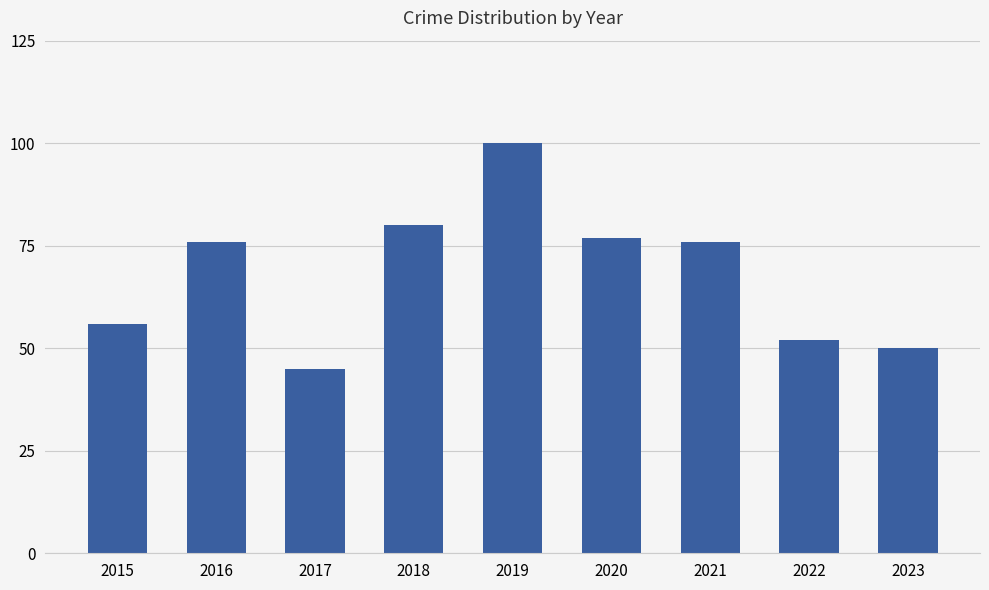

Which has a higher value, 2019 or 2020?

2019